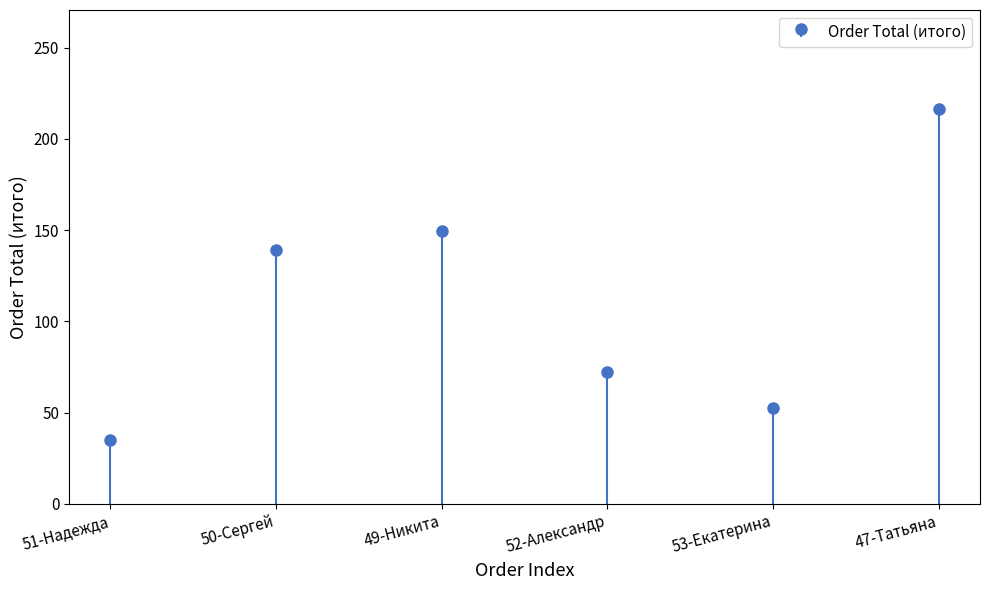

Reading left to right, transcribe all the data shown in this chart.

51-Надежда=34.9	50-Сергей=139.0	49-Никита=149.5	52-Александр=72.0	53-Екатерина=52.4	47-Татьяна=216.5